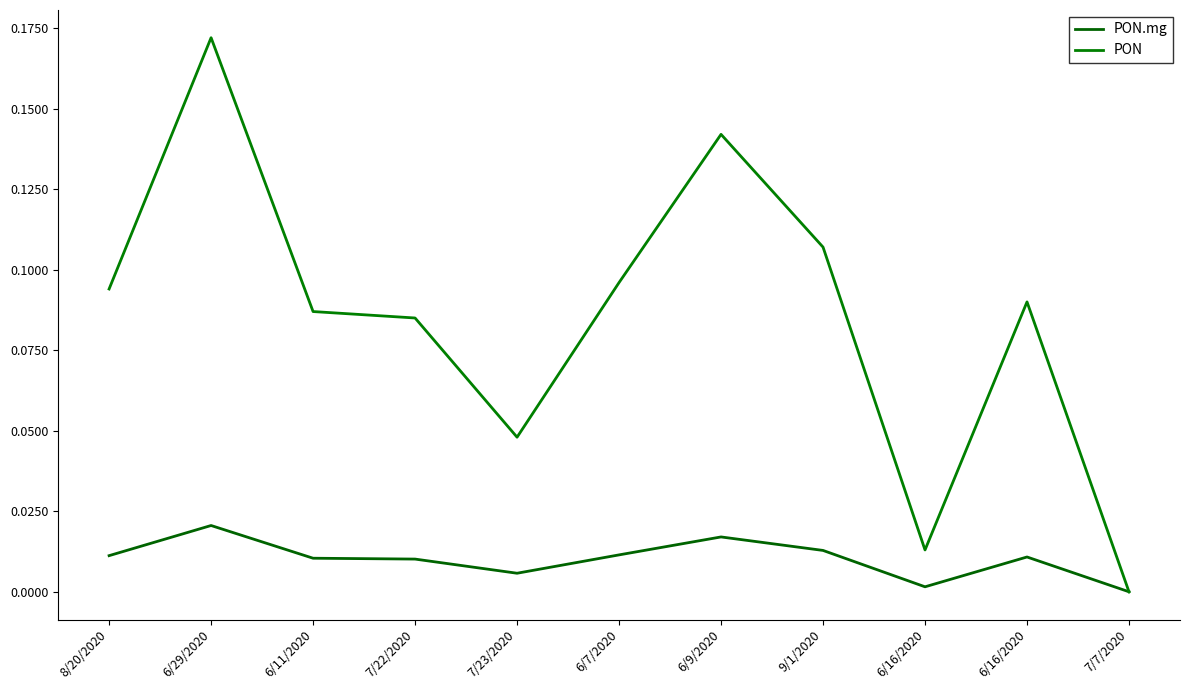

Which series ends up on top after the final intersection of PON.mg and PON?

PON.mg